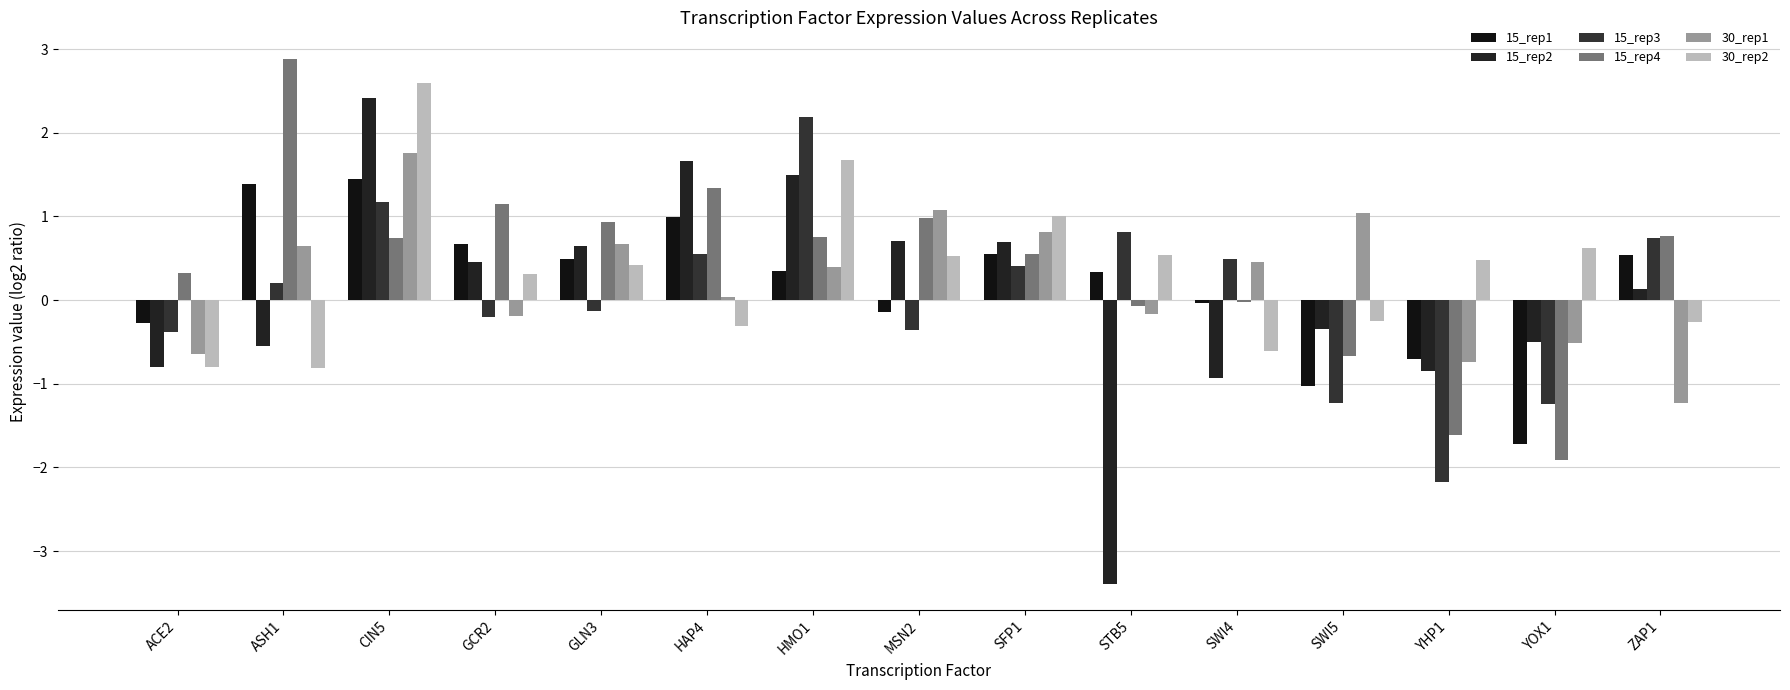

Reading right to left, what are all the values shown in this chart?

15_rep1: 0.5	-1.7	-0.7	-1.0	-0.0	0.3	0.6	-0.1	0.4	1.0	0.5	0.7	1.4	1.4	-0.3
15_rep2: 0.1	-0.5	-0.8	-0.3	-0.9	-3.4	0.7	0.7	1.5	1.7	0.6	0.5	2.4	-0.5	-0.8
15_rep3: 0.7	-1.2	-2.2	-1.2	0.5	0.8	0.4	-0.4	2.2	0.5	-0.1	-0.2	1.2	0.2	-0.4
15_rep4: 0.8	-1.9	-1.6	-0.7	-0.0	-0.1	0.6	1.0	0.8	1.3	0.9	1.2	0.7	2.9	0.3
30_rep1: -1.2	-0.5	-0.7	1.0	0.5	-0.2	0.8	1.1	0.4	0.0	0.7	-0.2	1.8	0.6	-0.6
30_rep2: -0.3	0.6	0.5	-0.3	-0.6	0.5	1.0	0.5	1.7	-0.3	0.4	0.3	2.6	-0.8	-0.8